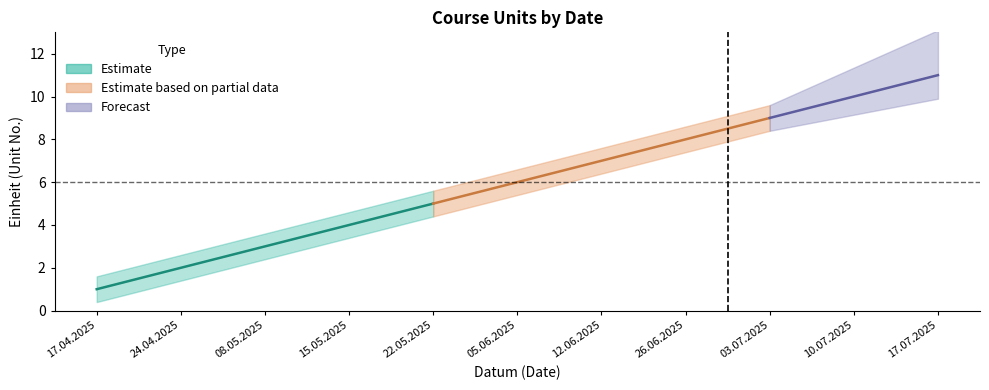

True or false: the data shows 11 at 12.06.2025.

False